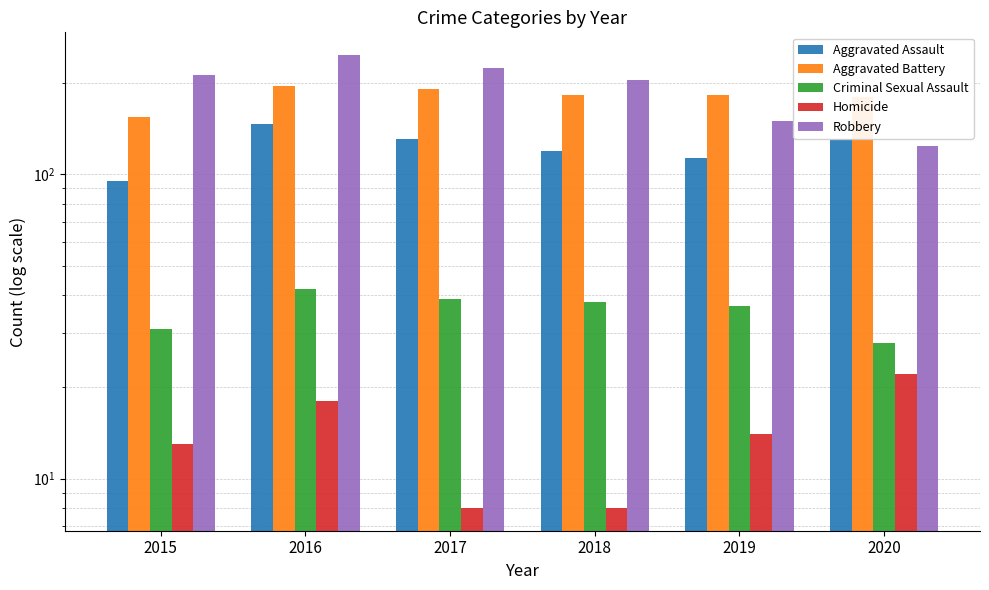

How many groups of bars are there?

6